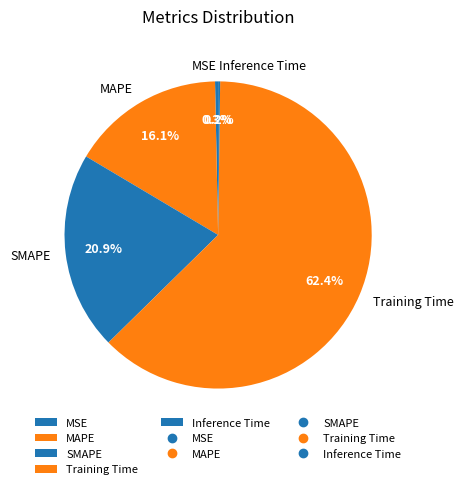

To the nearest percent, what is the difference between the largest and smallest slice percentages?

62%